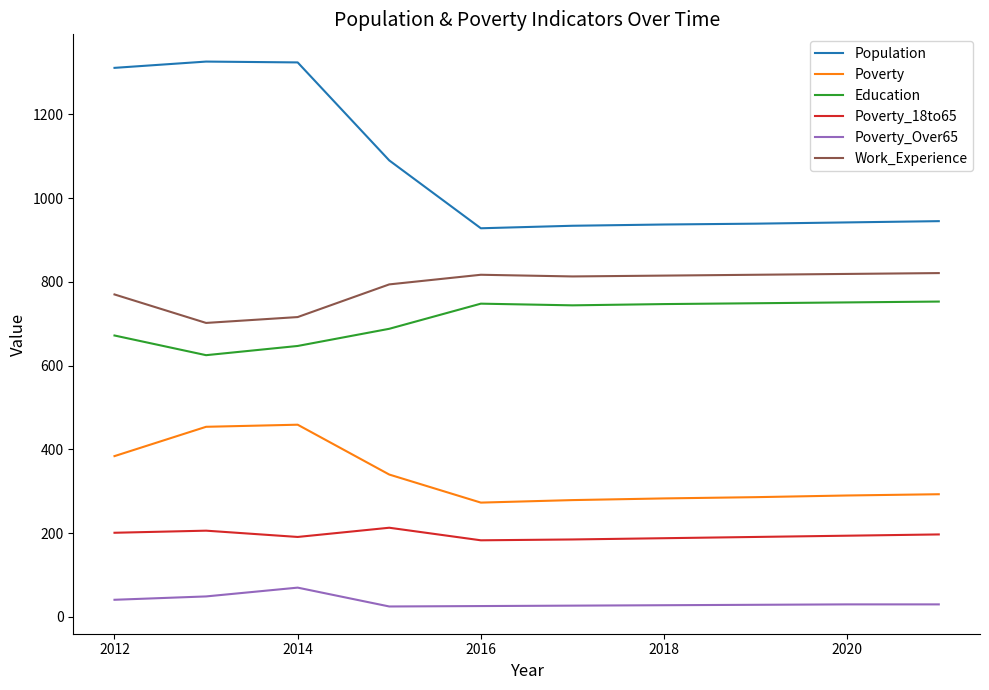

Which series has the largest range (max minus min)?

Population